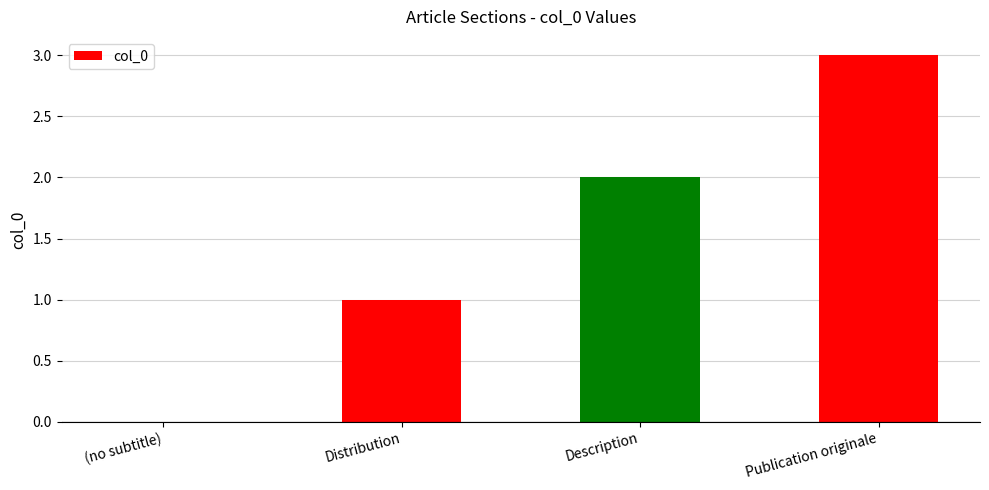

Reading left to right, what are all the values shown in this chart?

0	1	2	3